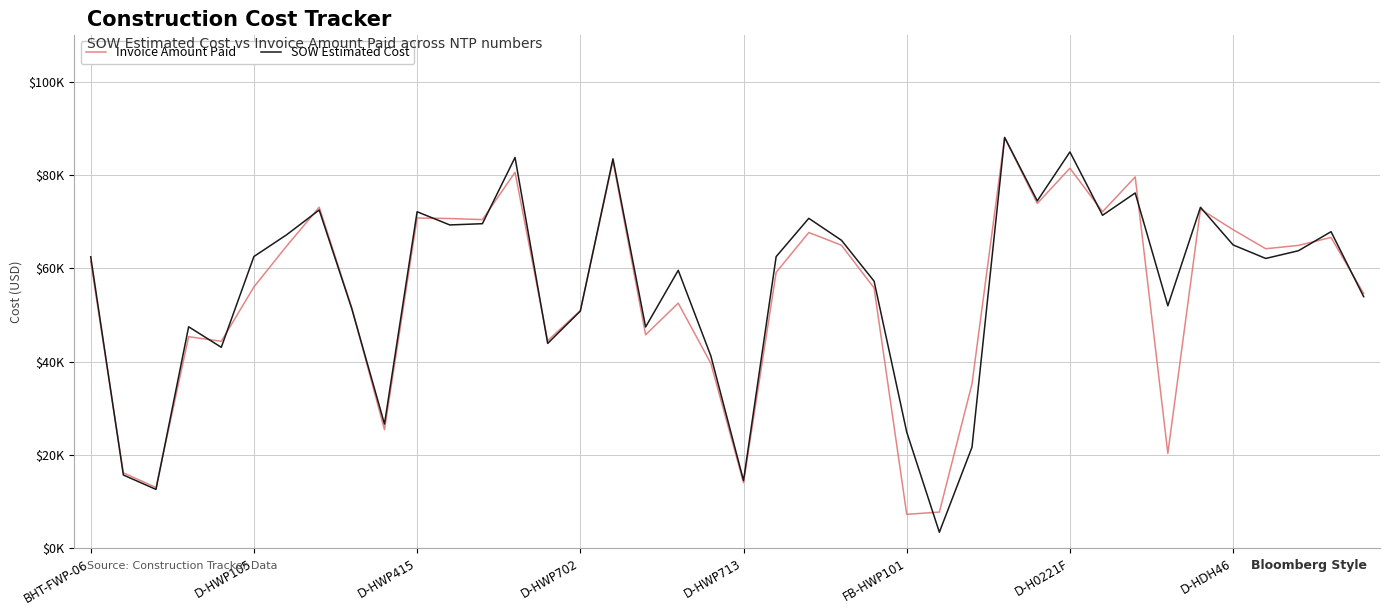

What is the lowest value of the Invoice Amount Paid series?

7262.0